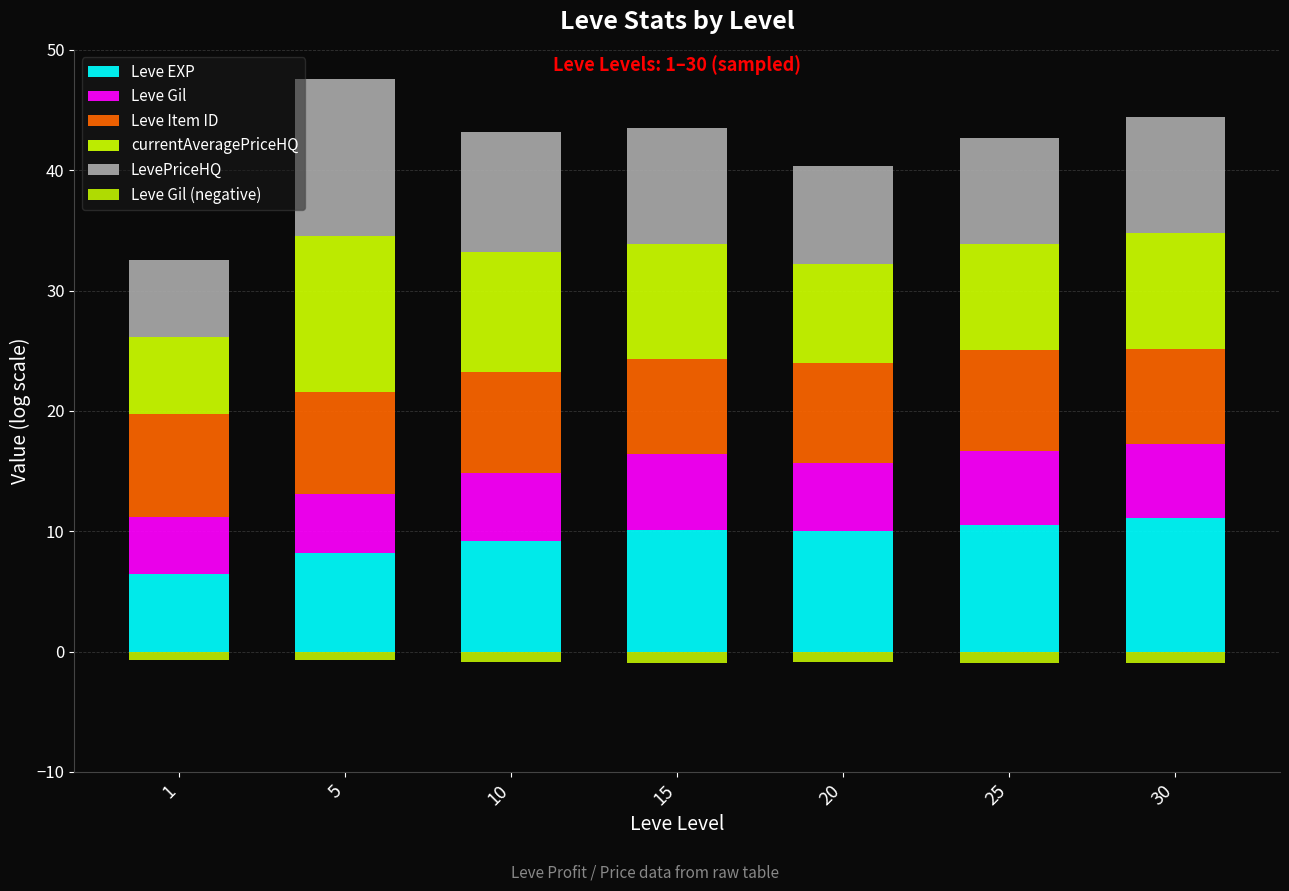

How many bars are there in total?

42